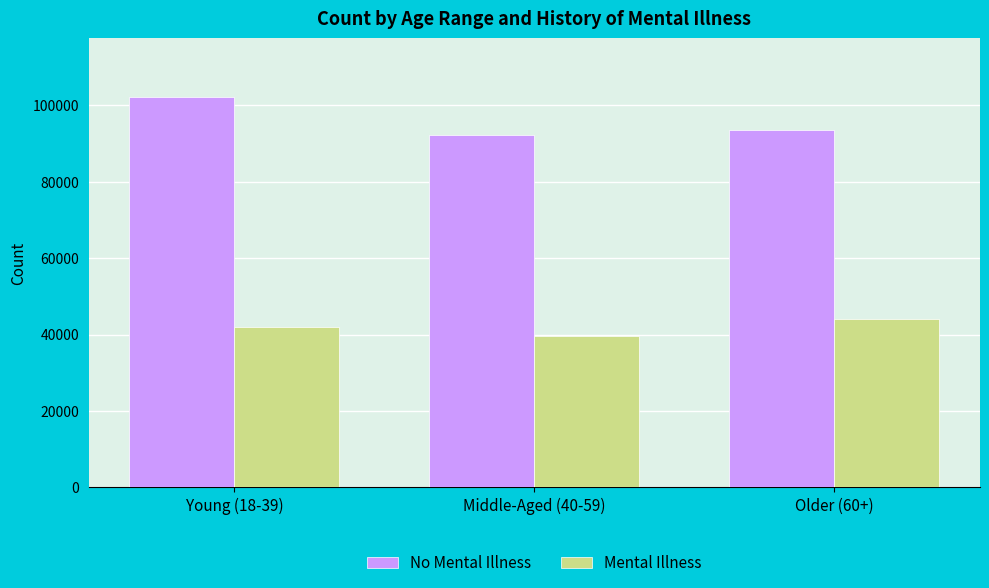

Is the value of Mental Illness at Middle-Aged (40-59) greater than the value of No Mental Illness at Middle-Aged (40-59)?

No